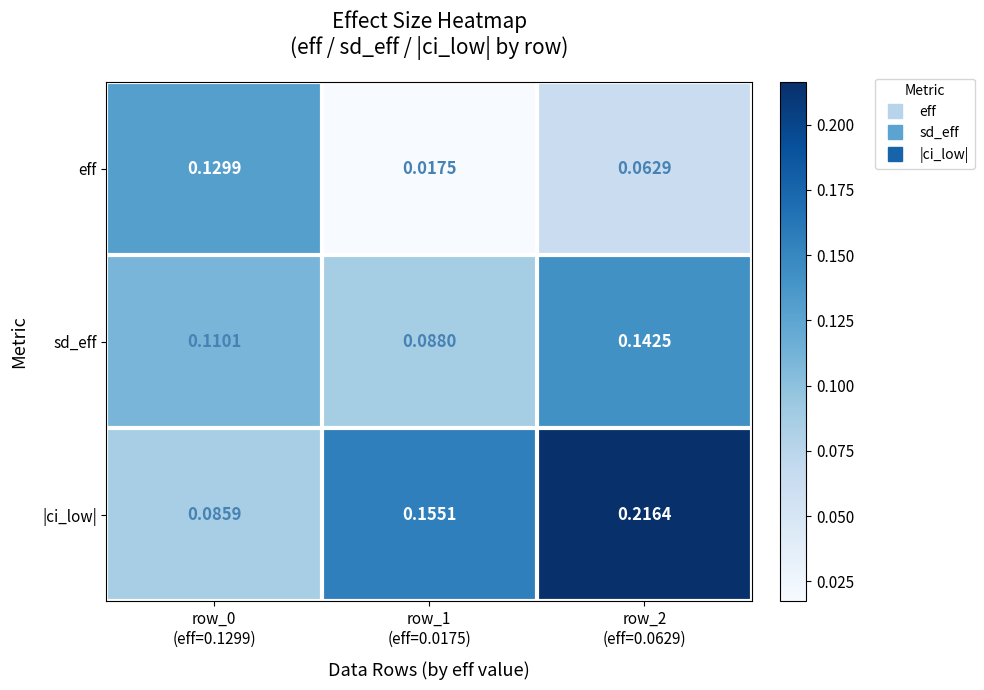

Which series has the largest total across all categories?

|ci_low|